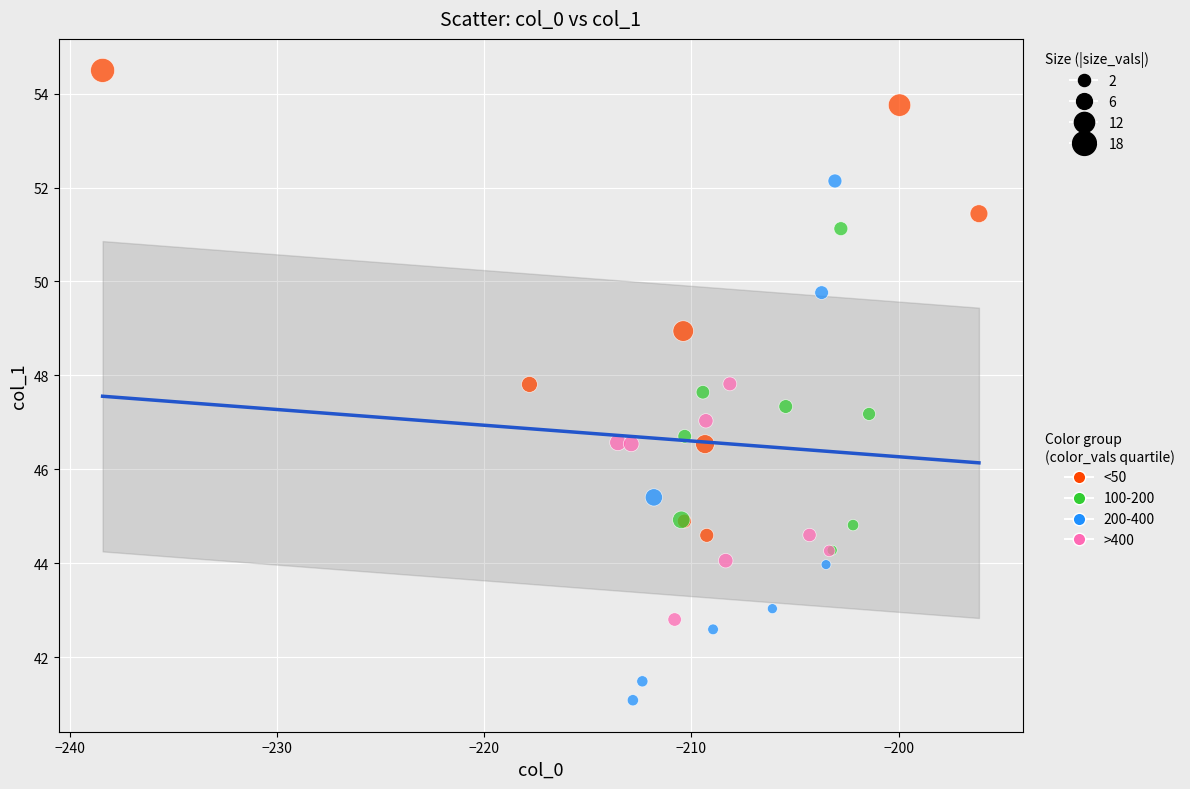

Which series contains the highest Y value?

<50